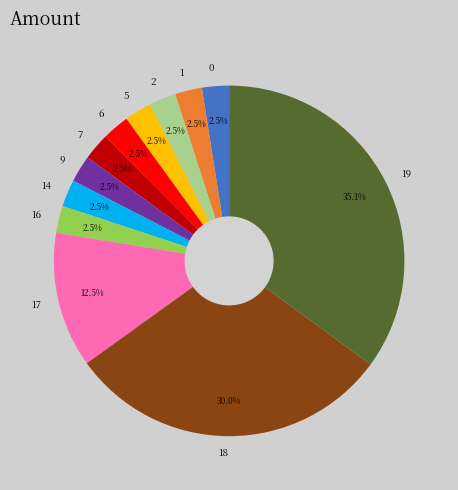

How much of the chart is everything except 9?

97.5%